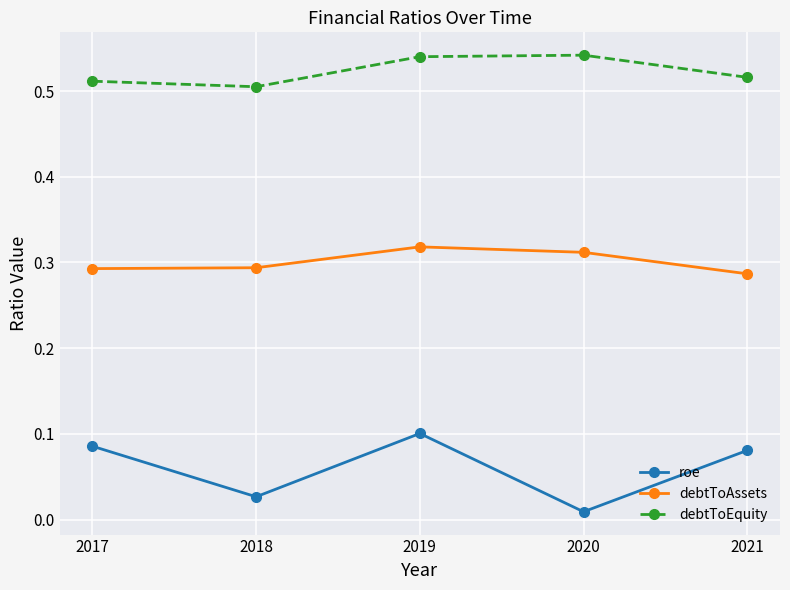

What is the sum of all debtToAssets values?

1.5